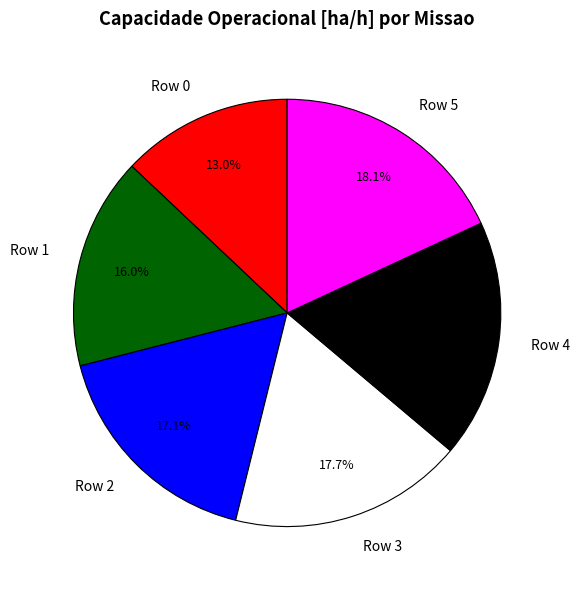

How many segments does this pie chart have?

6